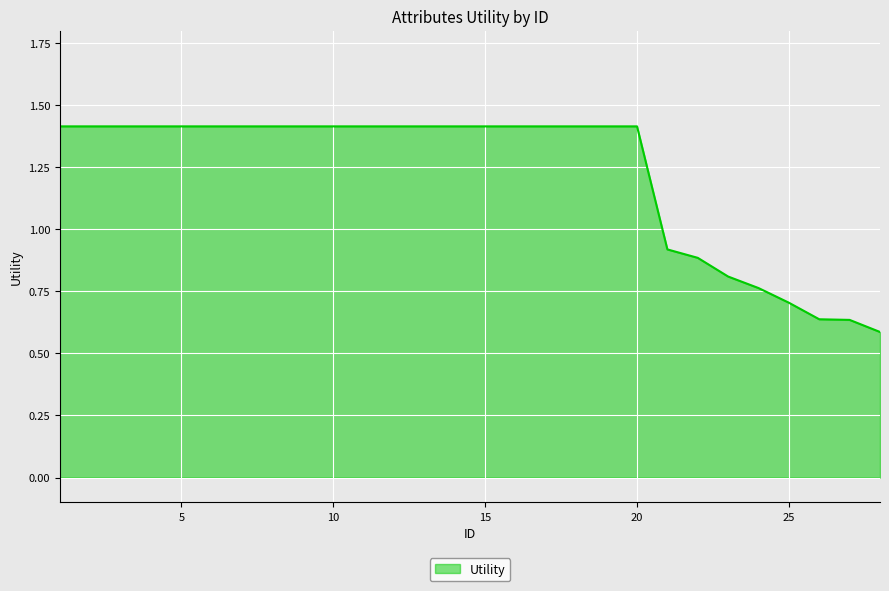

Count the number of values greater than 1.

20